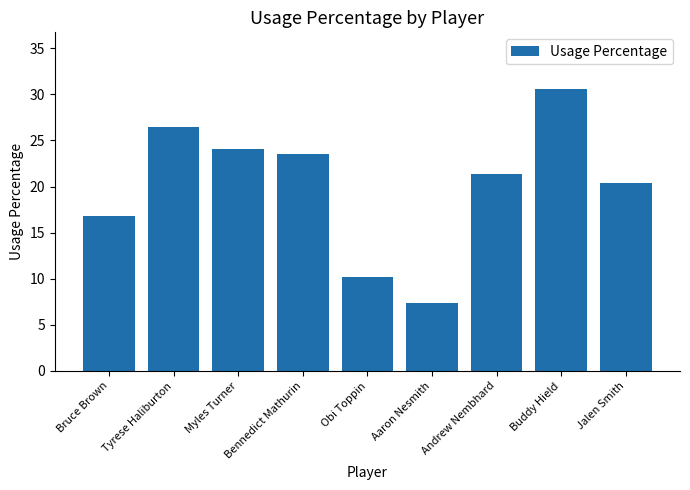

List the labels in order of value, largest first.

Buddy Hield, Tyrese Haliburton, Myles Turner, Bennedict Mathurin, Andrew Nembhard, Jalen Smith, Bruce Brown, Obi Toppin, Aaron Nesmith